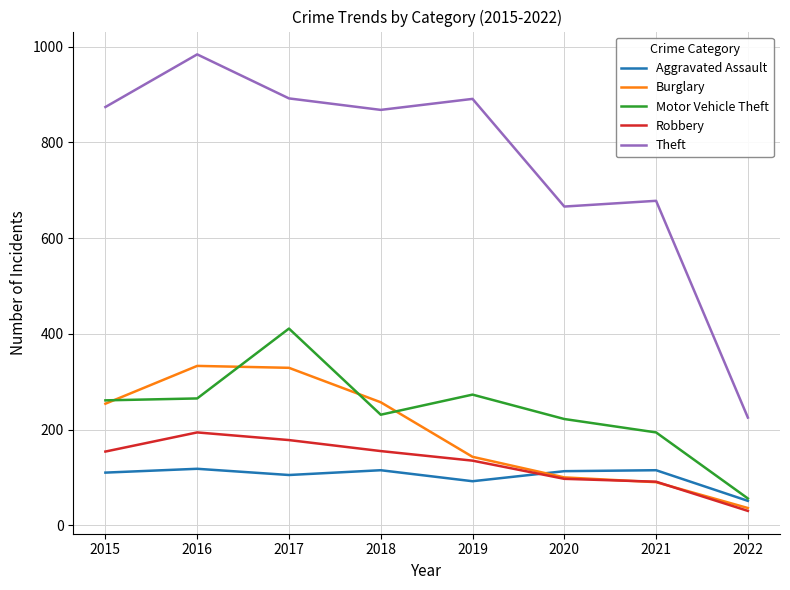

At which category does the chart reach its peak across all series?

2016